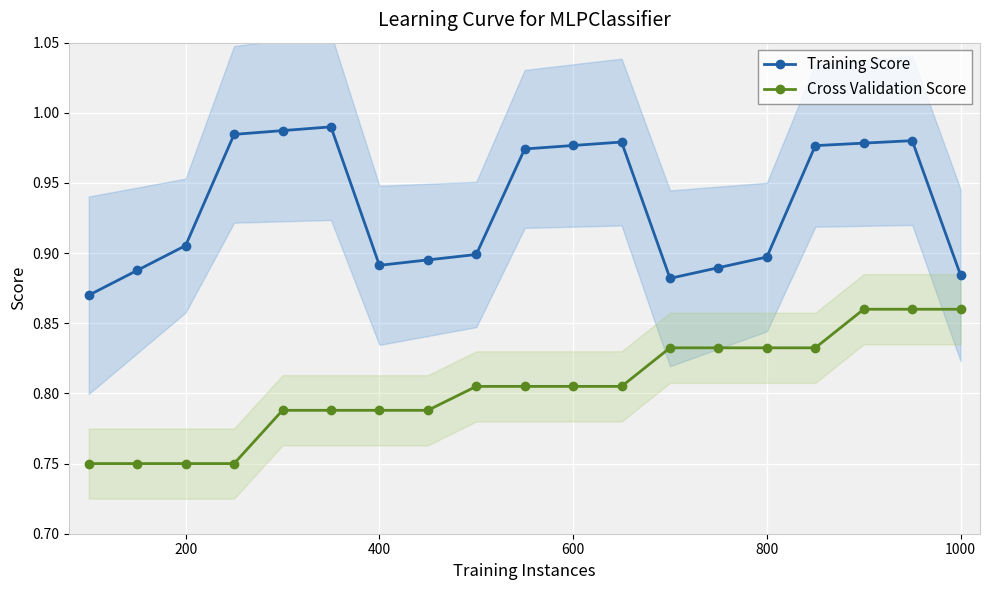

True or false: Training Score and Cross Validation Score cross at least once.

False